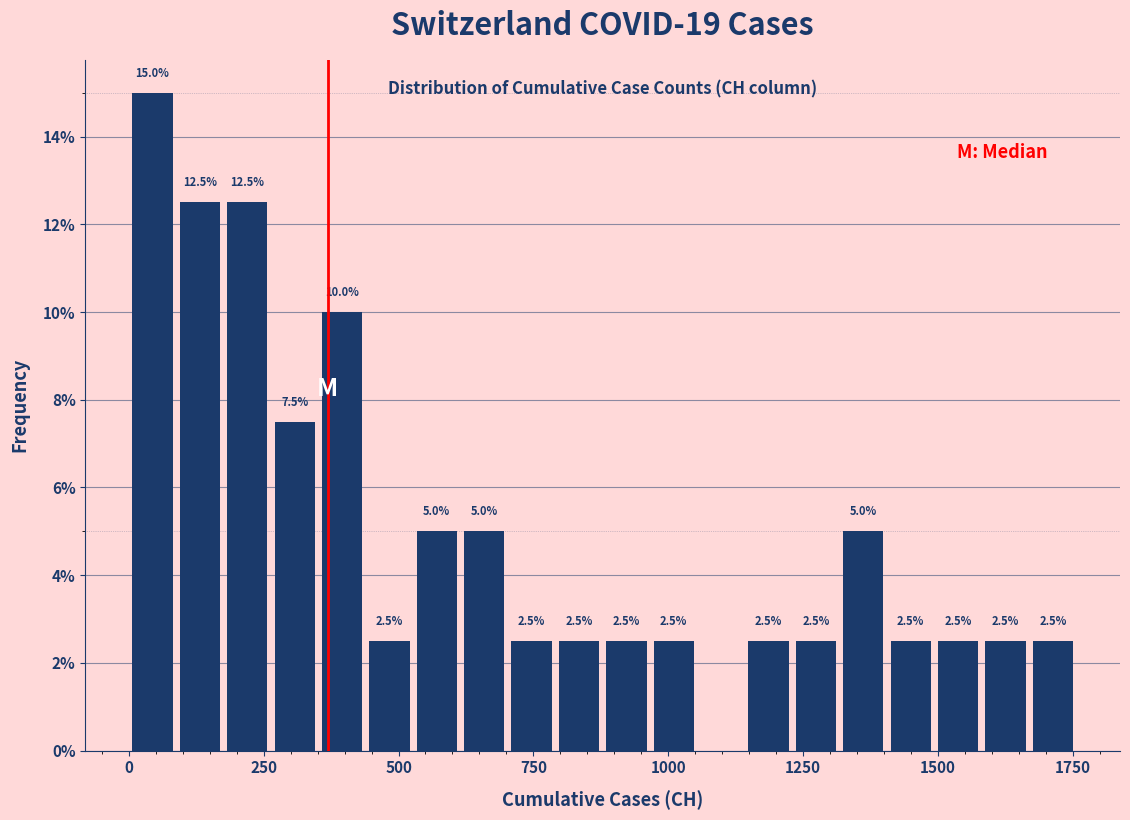

Around what value on the x-axis is the tallest bar? Give the approximate position of its centre, as read against the axis.

50